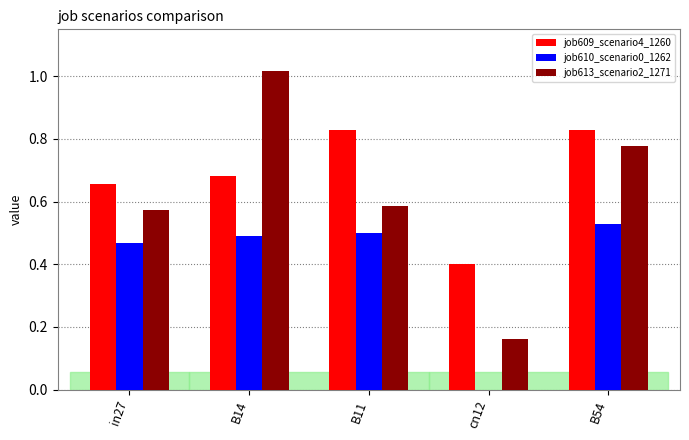

Which label corresponds to the largest value in the chart?

B14